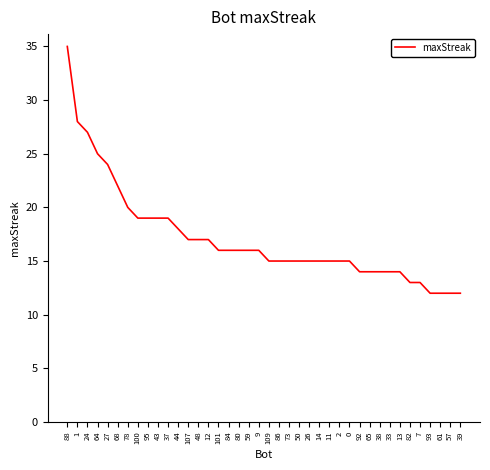

How many lines are shown in the chart?

1